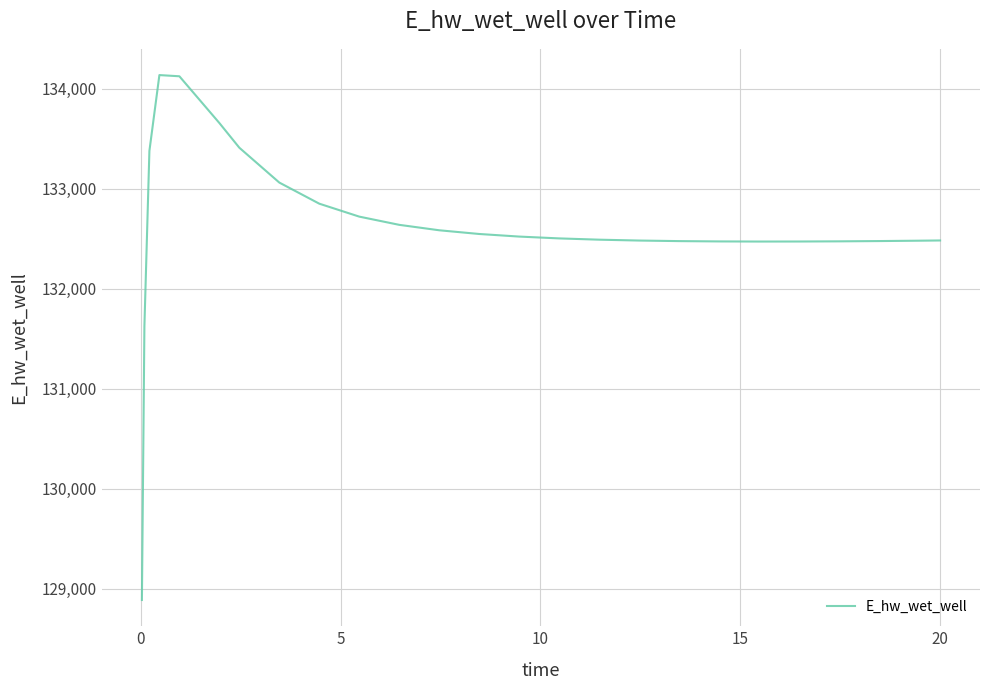

Is this an area chart (filled region under the line)?

No